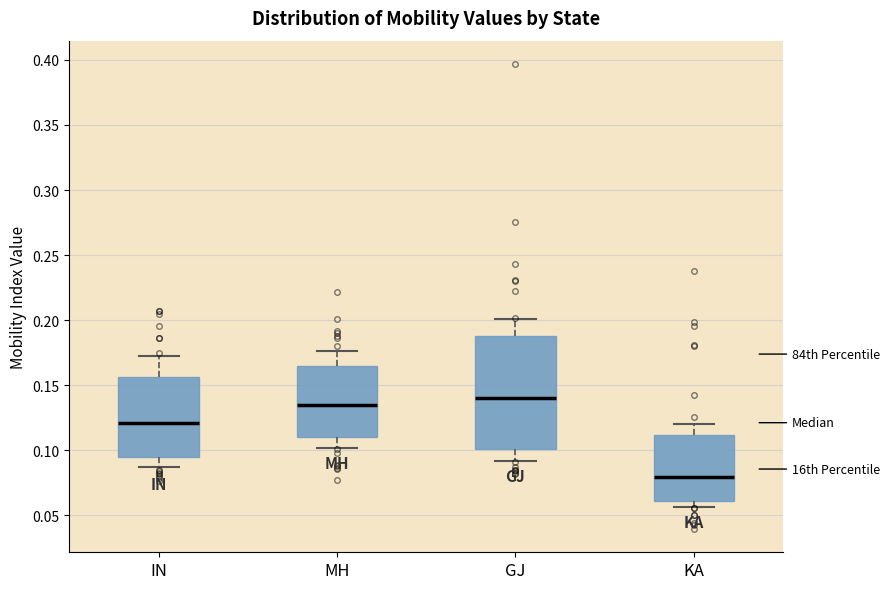

Reading left to right, transcribe this box plot: for each box, give where its median line is, the range the box spans, and where its two whiskers end, as read against the y-axis. The values are not printed on the chart, so give them approximately, as read against the axis.

IN: median 0.120, box 0.095 to 0.155, whiskers 0.085 to 0.170
MH: median 0.135, box 0.110 to 0.165, whiskers 0.100 to 0.175
GJ: median 0.140, box 0.100 to 0.190, whiskers 0.090 to 0.200
KA: median 0.080, box 0.060 to 0.110, whiskers 0.055 to 0.120